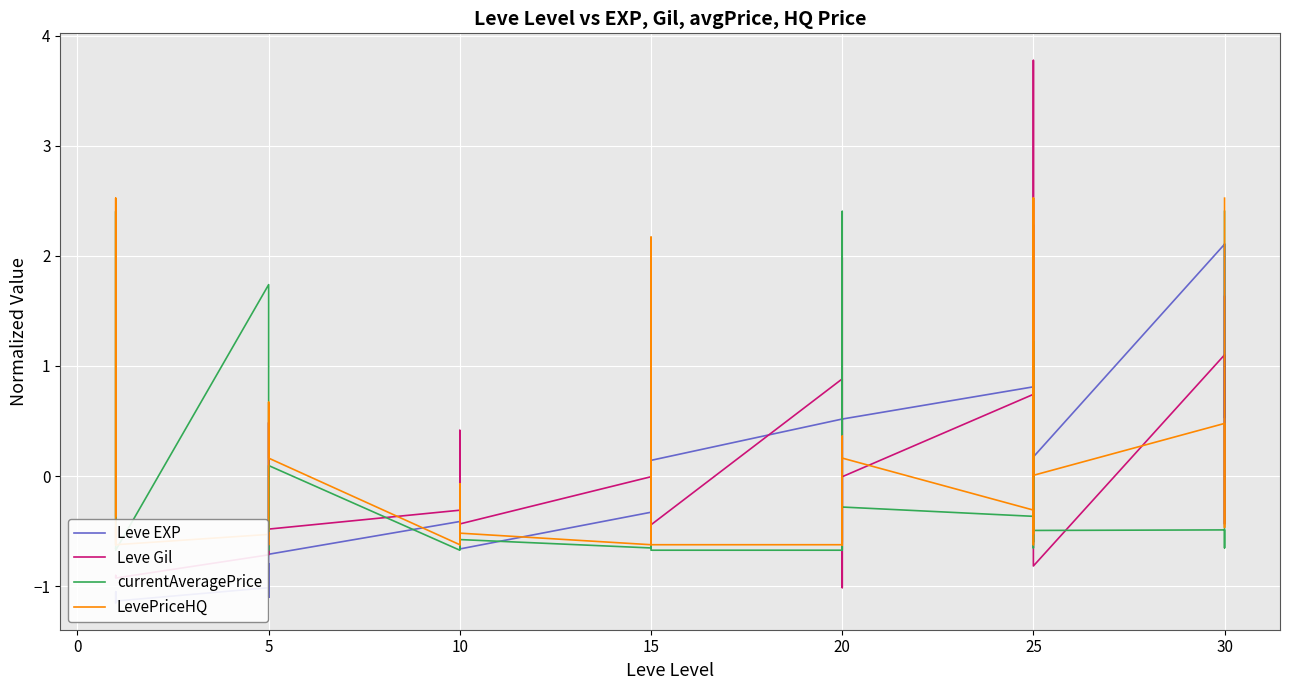

Which has a higher value, 10 or 5?

10